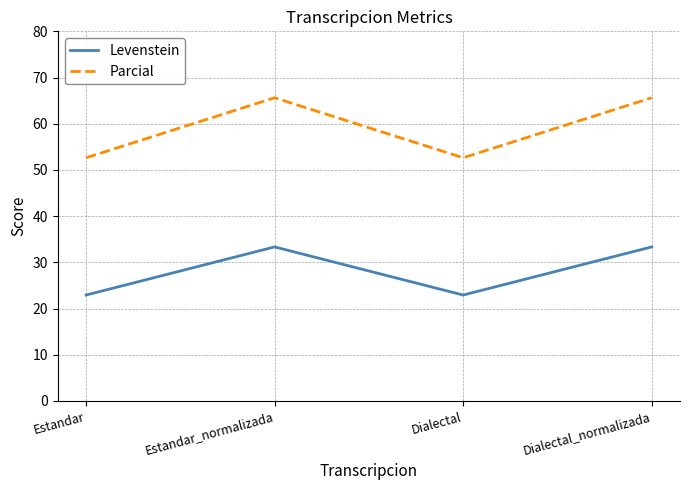

True or false: Parcial and Levenstein cross at least once.

False